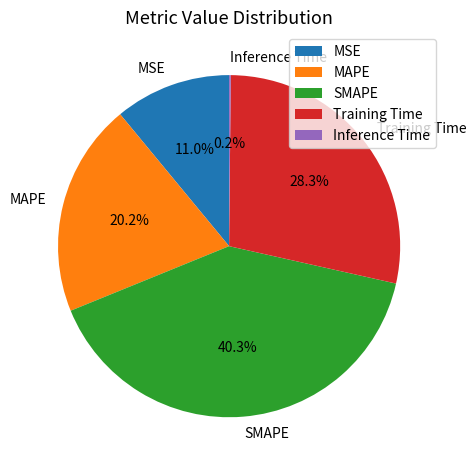

What is the largest slice in the pie chart?

SMAPE